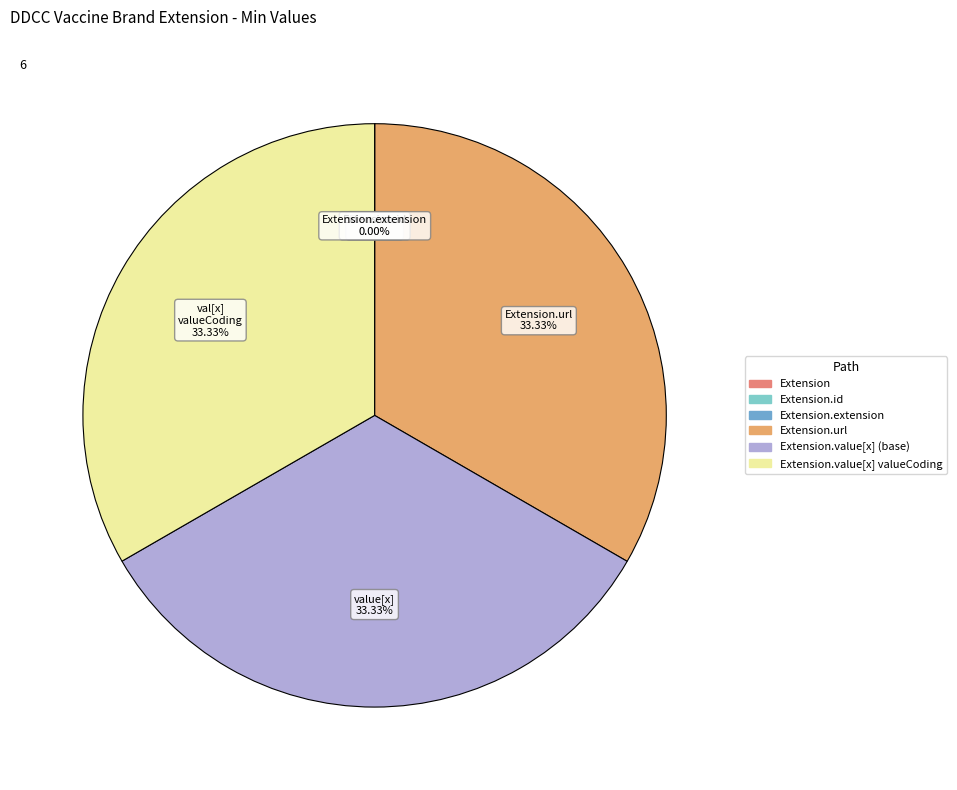

Is there a majority slice in this chart?

No